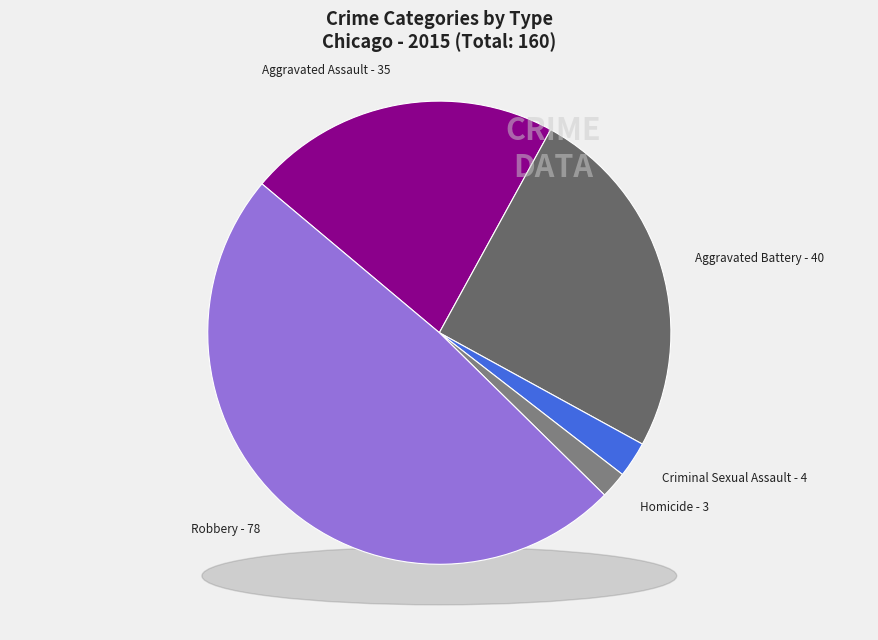

What is the ratio of the value at Criminal Sexual Assault to the value at Aggravated Assault?

0.1